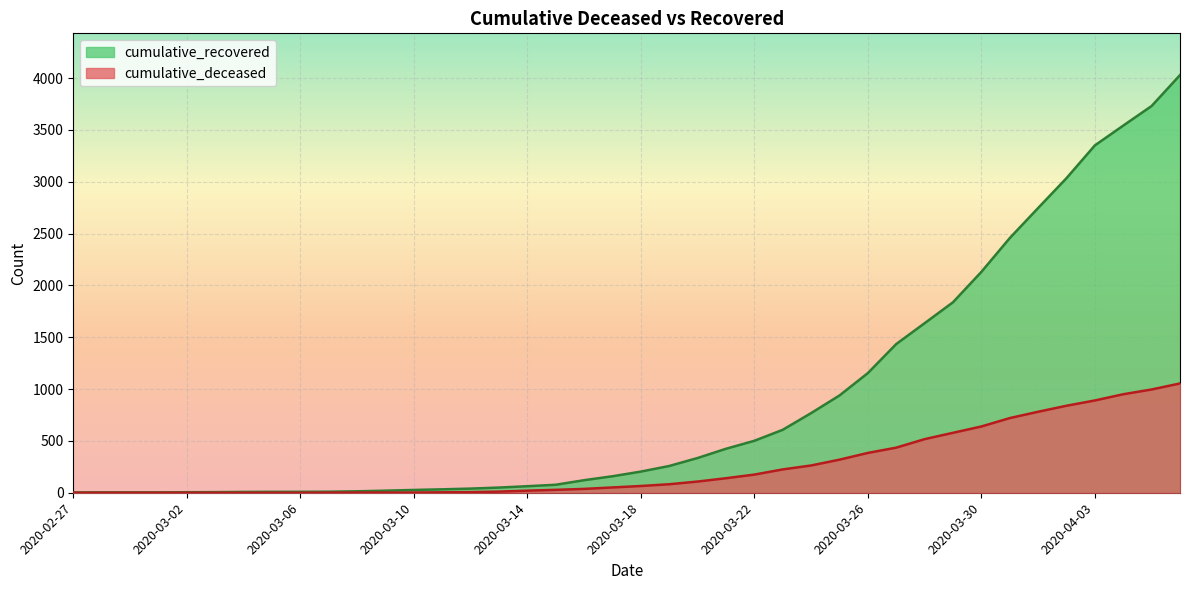

Which series has the largest range (max minus min)?

cumulative_recovered